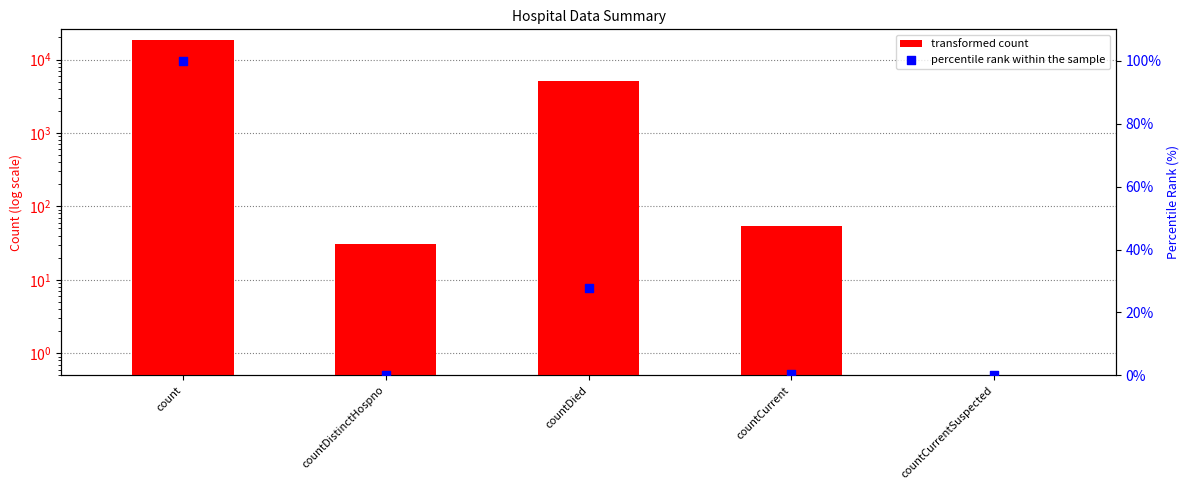

What is the total value across all series at countDied?

5196.6